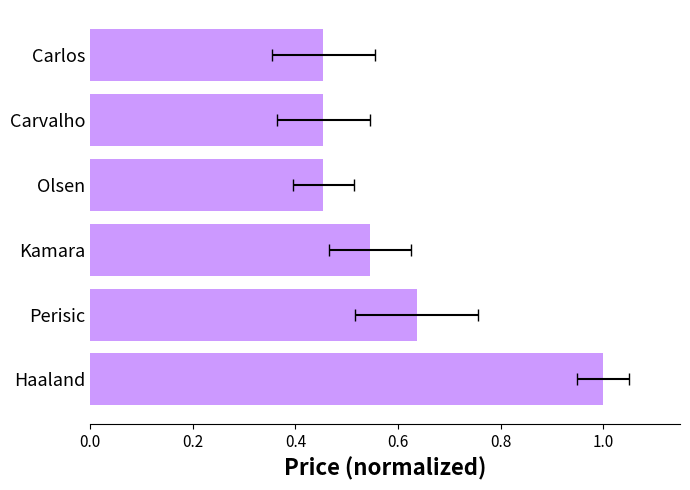

What is the difference between the maximum and second lowest values?

0.5